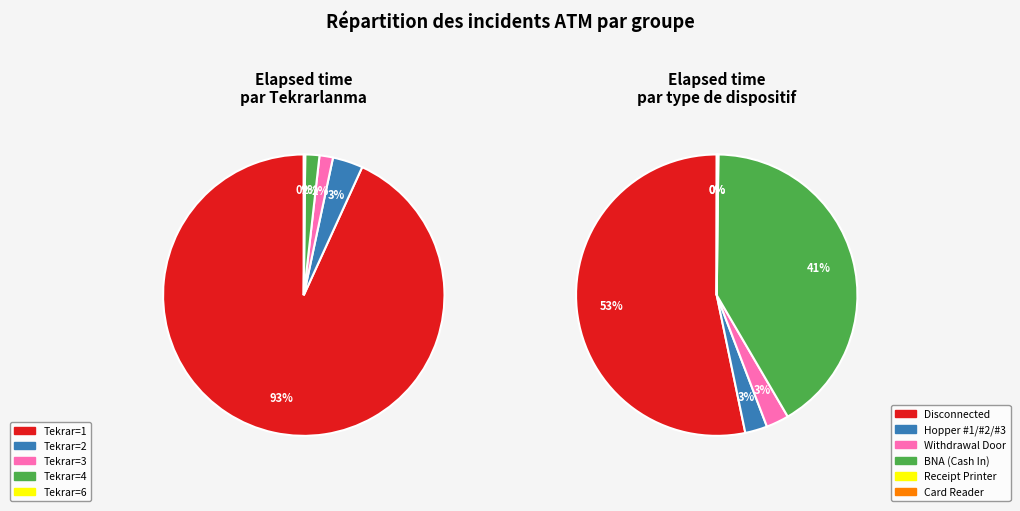

Is it true that 3 is 31% of the pie?

False